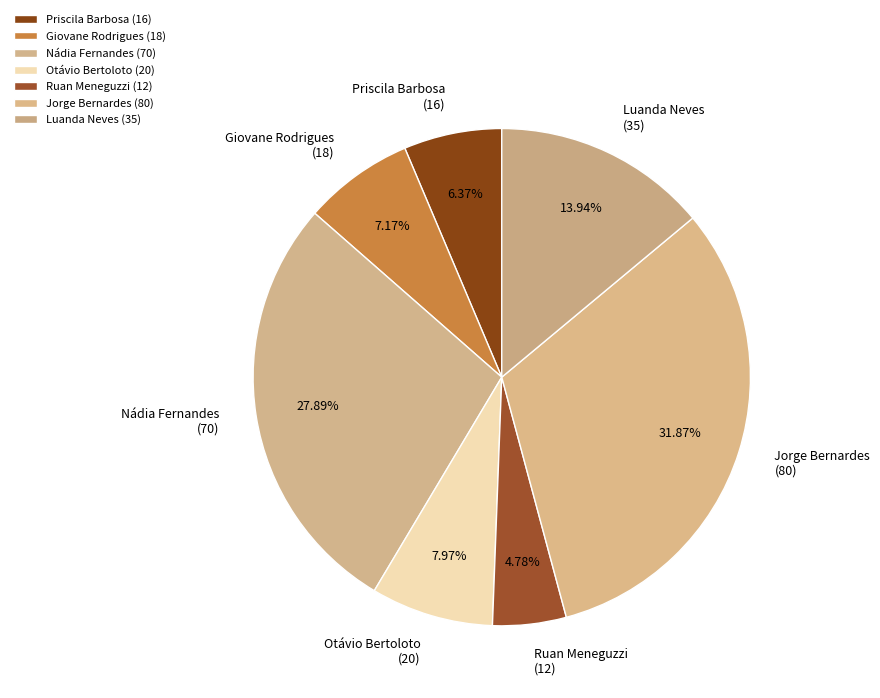

To the nearest percent, what is the difference between the Jorge Bernardes and Giovane Rodrigues slice percentages?

25%